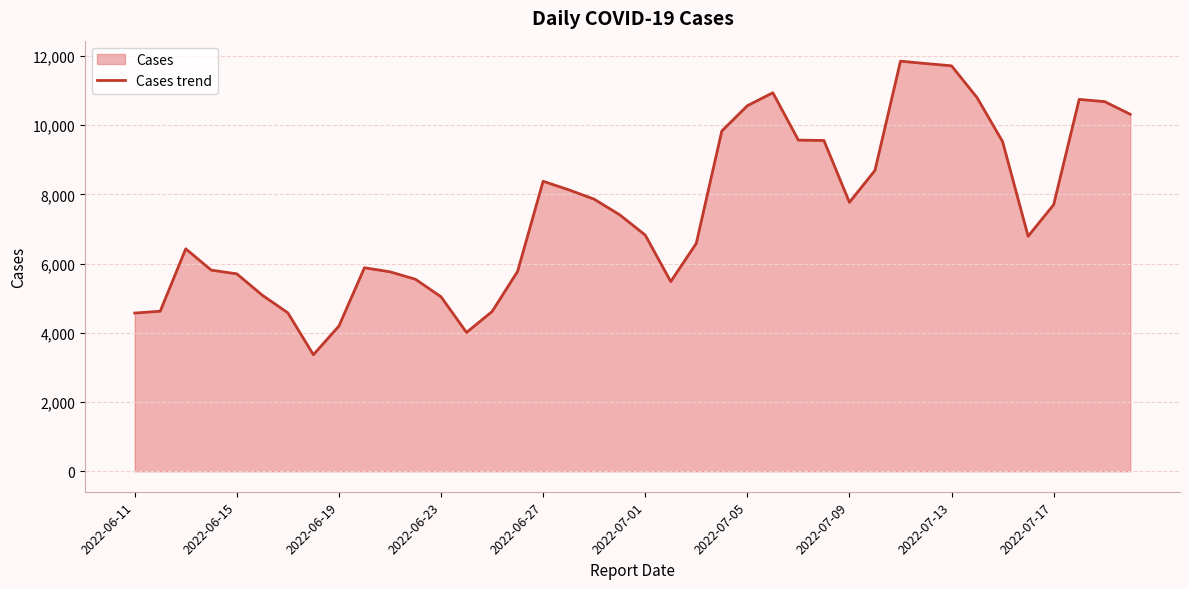

Does the chart display data point markers on the line(s)?

No